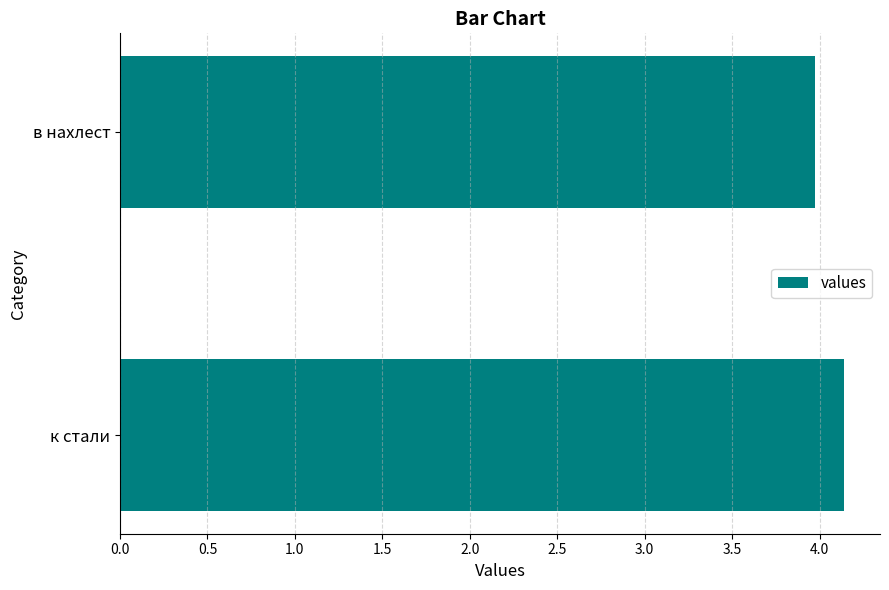

What is the sum of all values?

8.1